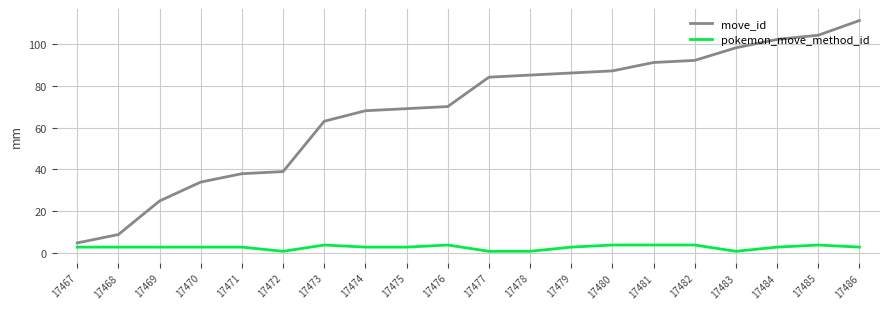

True or false: pokemon_move_method_id and move_id intersect in this chart.

False